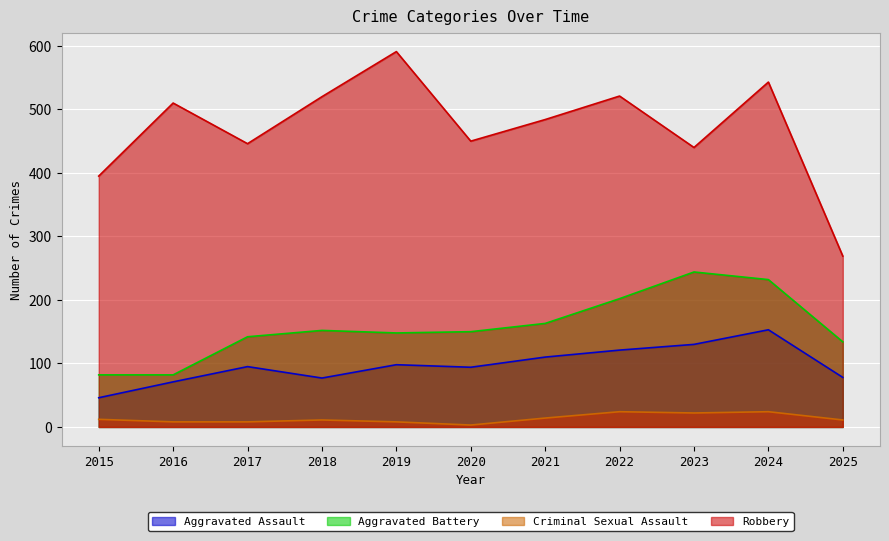

Reading left to right, list all the values displayed in this chart.

Aggravated Assault: 2015=46	2016=71	2017=95	2018=77	2019=98	2020=94	2021=110	2022=121	2023=130	2024=153	2025=78
Aggravated Battery: 2015=82	2016=82	2017=142	2018=152	2019=148	2020=150	2021=163	2022=202	2023=244	2024=232	2025=134
Criminal Sexual Assault: 2015=12	2016=8	2017=8	2018=11	2019=8	2020=3	2021=14	2022=24	2023=22	2024=24	2025=11
Robbery: 2015=395	2016=510	2017=446	2018=520	2019=591	2020=450	2021=484	2022=521	2023=440	2024=543	2025=269